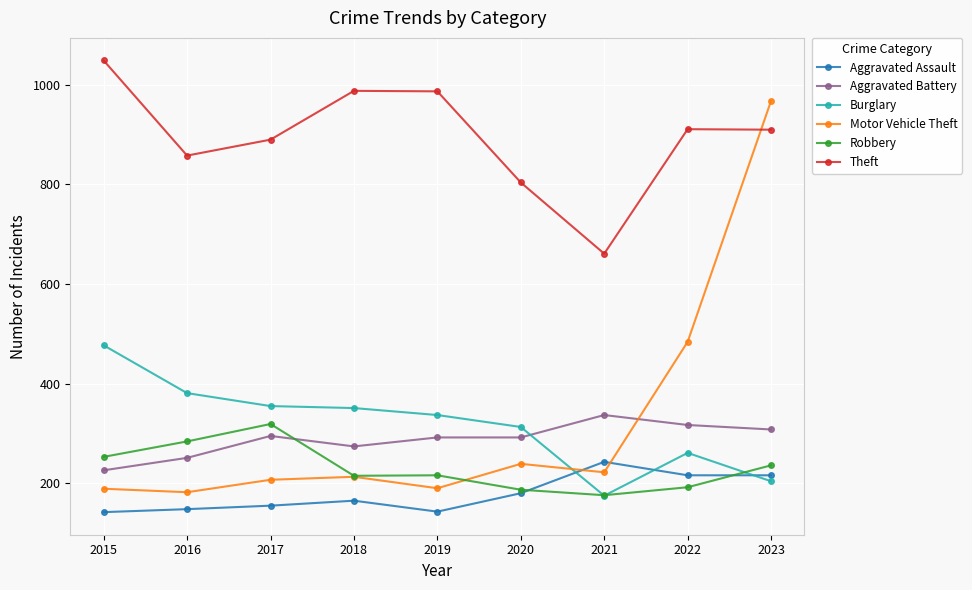

What is the sum of all Theft values?

8058